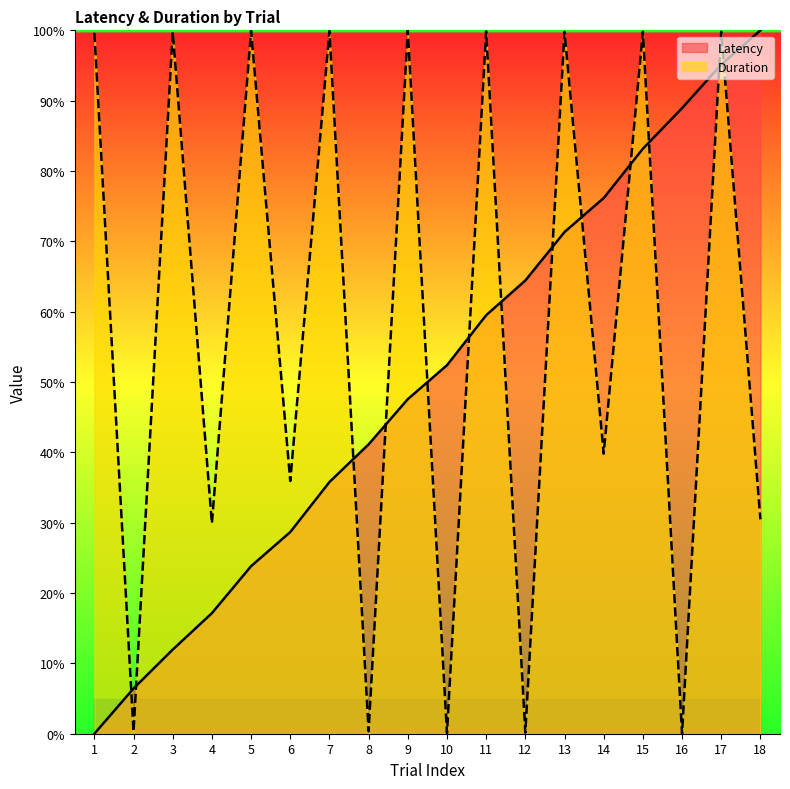

The value of Latency at 2 is 9.4. True or false?

False